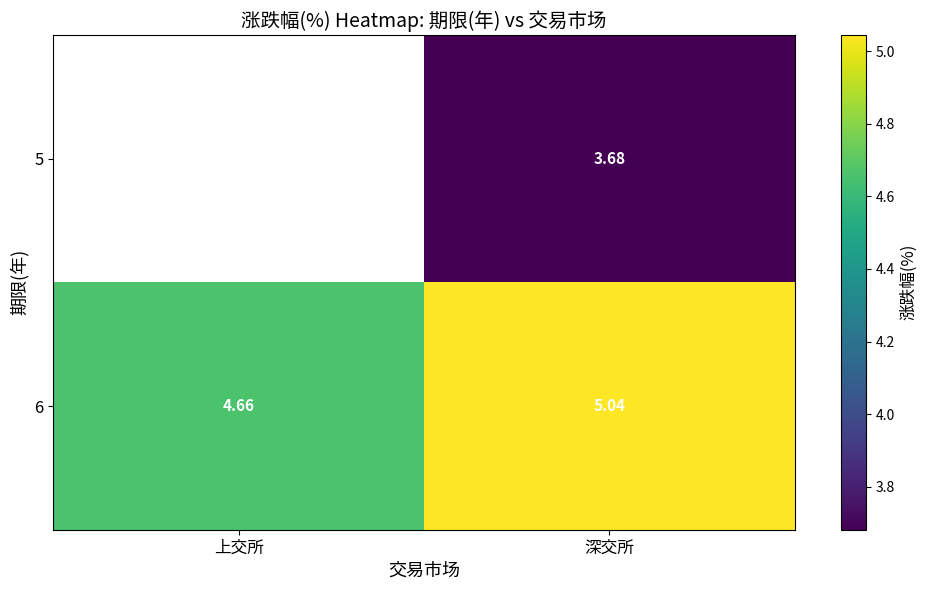

Is it true that 5 equals 1.4 at 深交所?

False